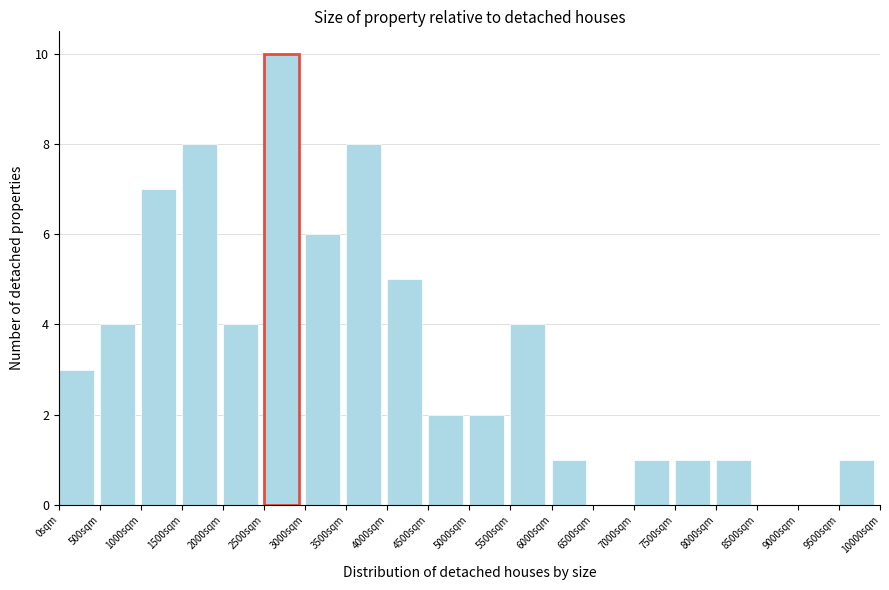

Which range on the x-axis has the tallest bar?

2500 to 3000